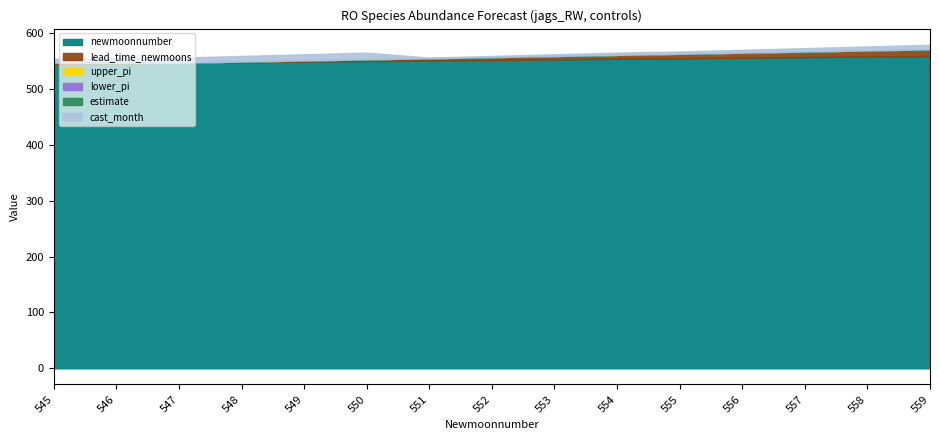

How many lines are shown in the chart?

6